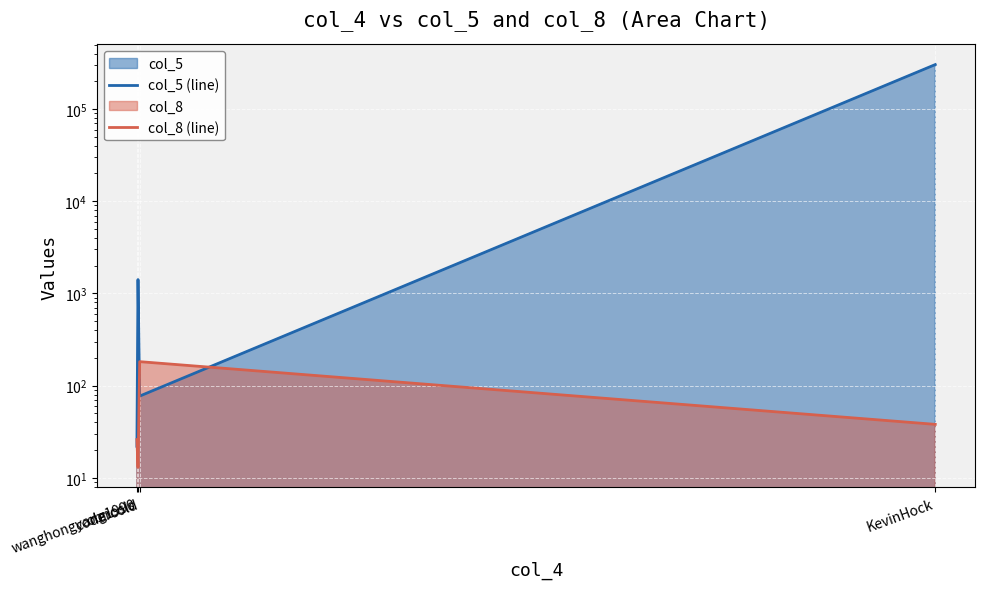

What is the minimum value shown in the chart?

13